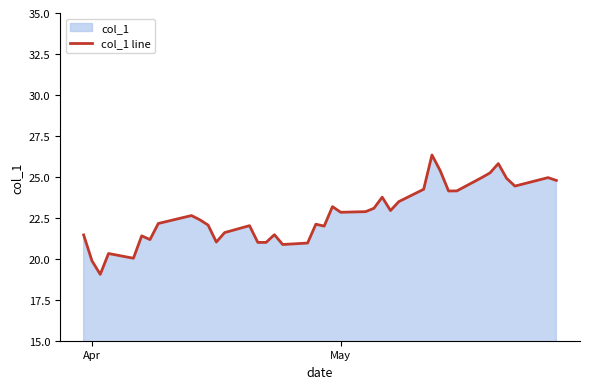

What is the difference between the maximum and minimum values?

7.3